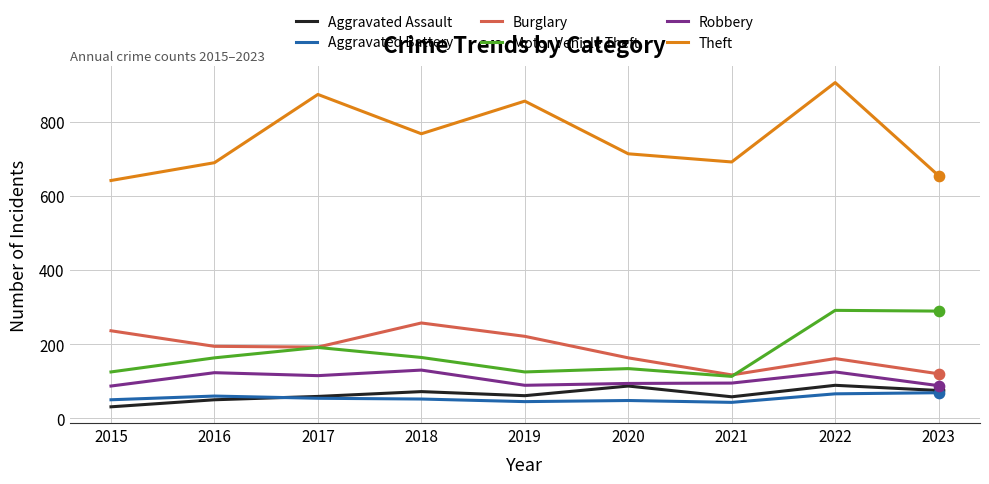

Which series has the widest spread of values?

Theft